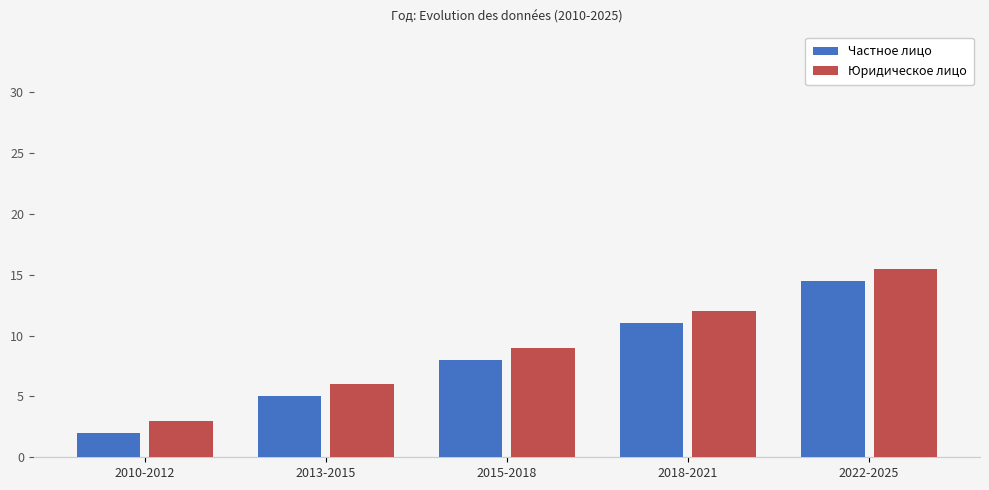

The value of Частное лицо at 2015-2018 is 8.0. True or false?

True